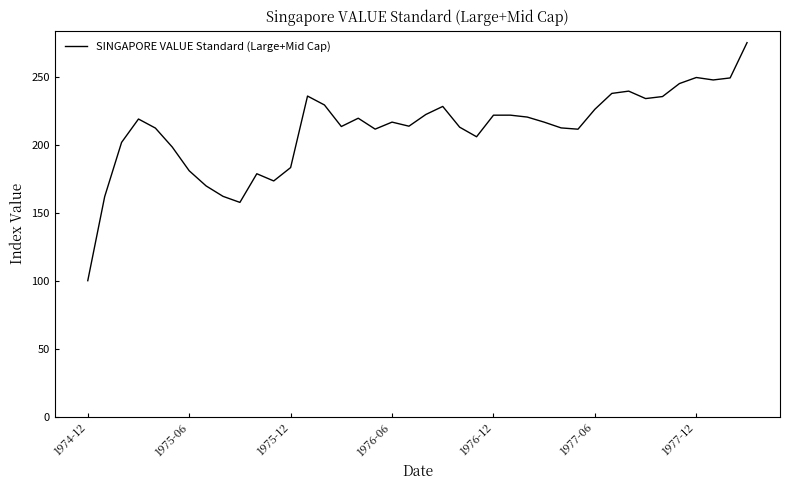

What is the greatest value displayed?

275.0